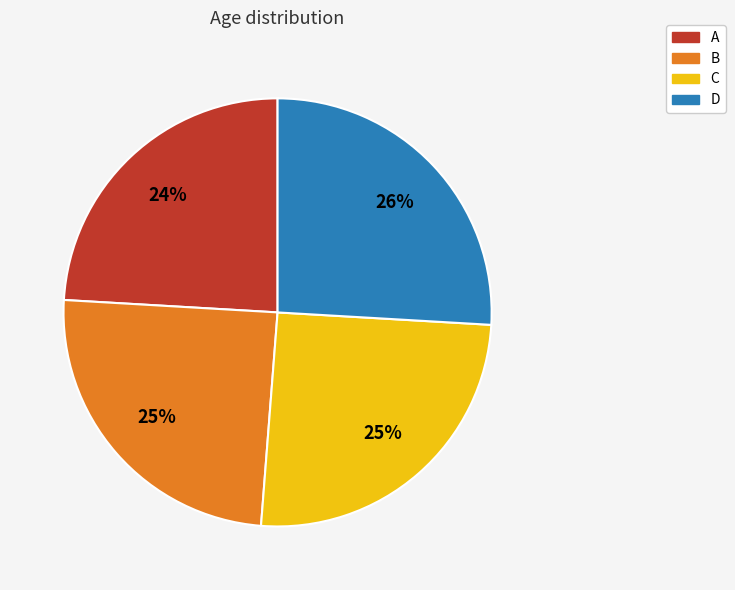

Is the sum of A and B greater than half?

No